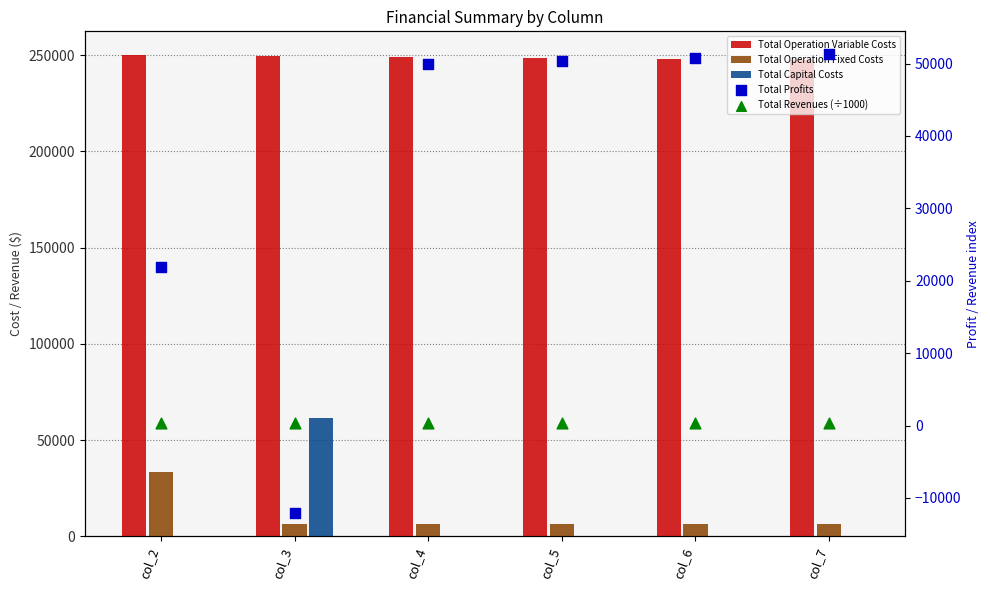

Is the value of Total Profits at col_3 greater than the value of Total Operation Variable Costs at col_2?

No